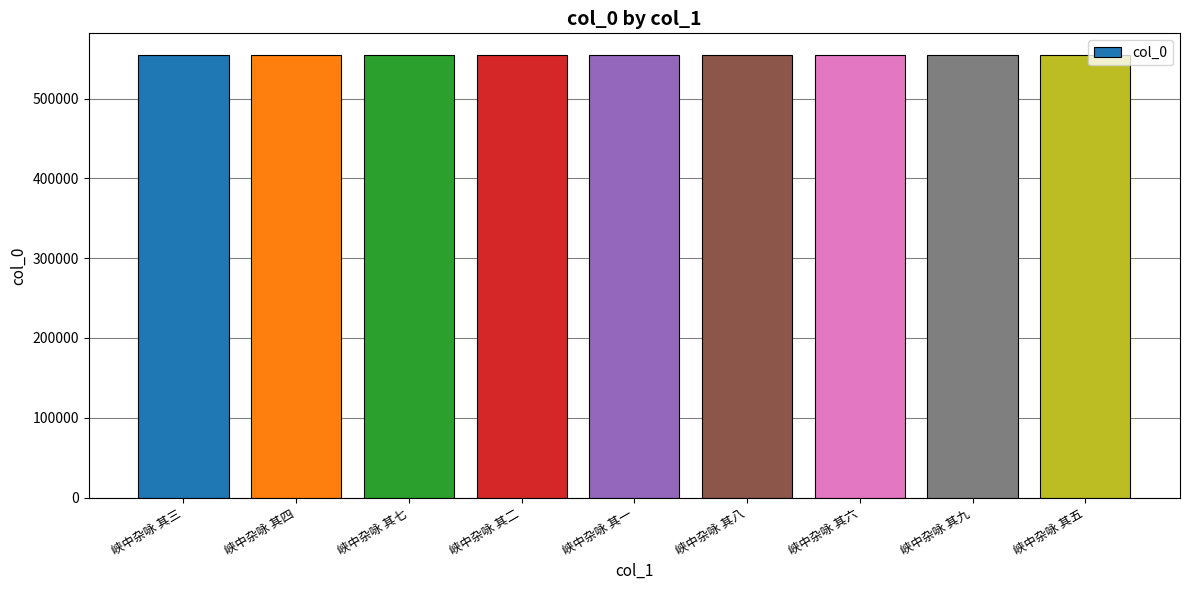

What is the sum of the values at 峡中杂咏 其二 and 峡中杂咏 其一?

1107907